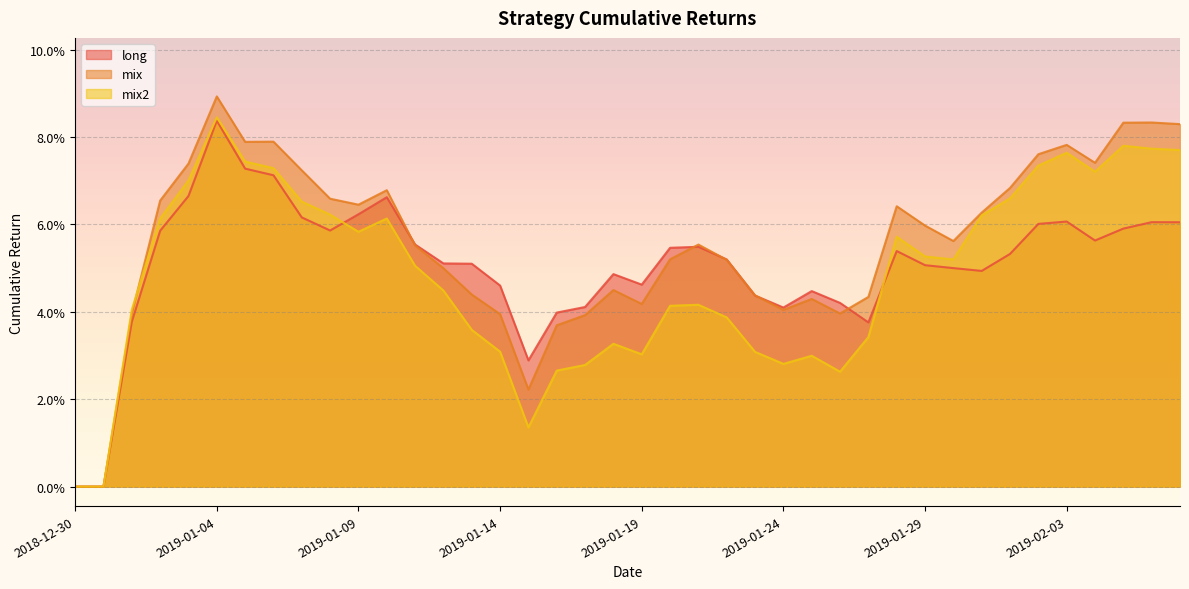

Is it true that long equals 0.0 at 2019-01-23?

True